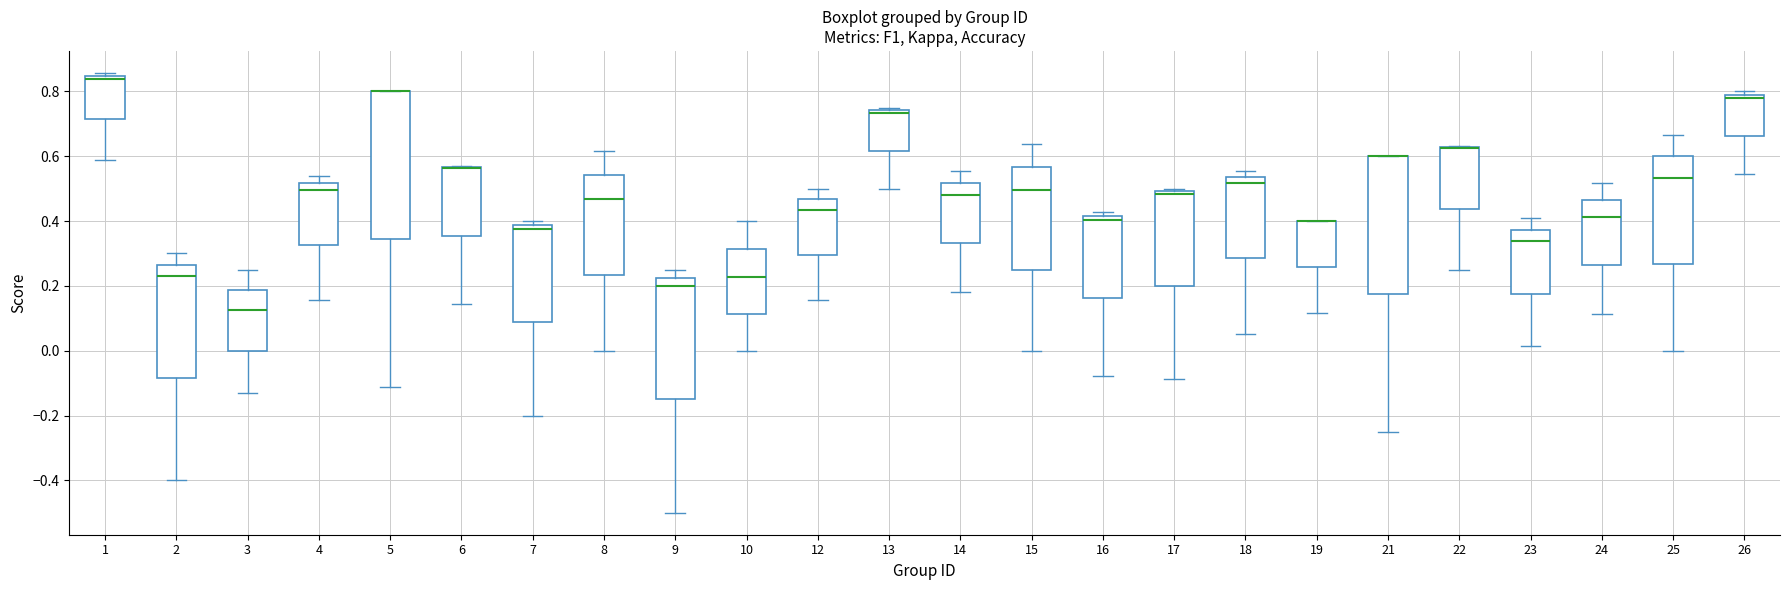

Where is the lower edge of the box at x = 16 on the y-axis? The values are not printed on the chart, so give them approximately, as read against the axis.

0.16